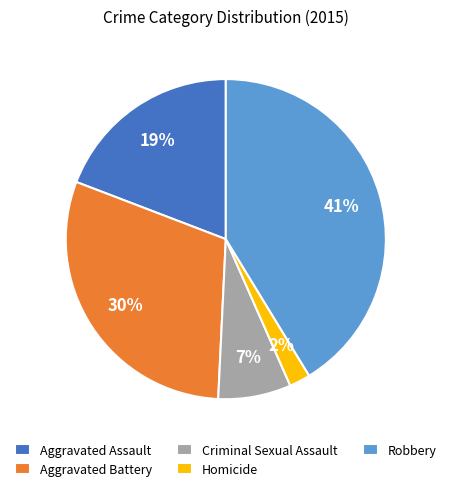

Rank the categories by value from highest to lowest.

Robbery, Aggravated Battery, Aggravated Assault, Criminal Sexual Assault, Homicide